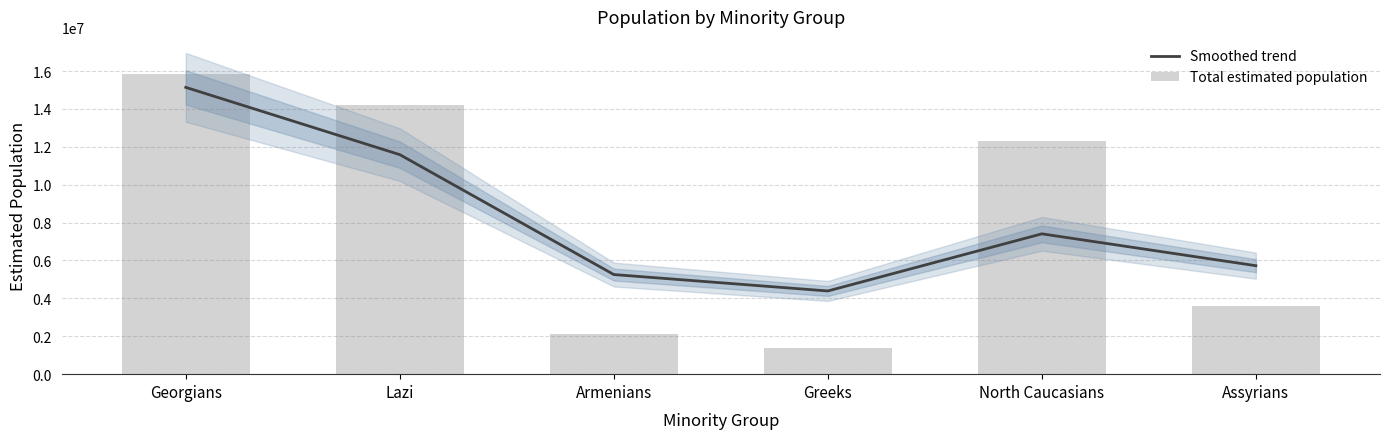

Reading left to right, what are all the values shown in this chart?

Smoothed trend: Georgians=15137729.9	Lazi=11586568.2	Armenians=5257900.2	Greeks=4391016.0	North Caucasians=7406663.5	Assyrians=5725462.2
Total estimated population: Georgians=15866030.0	Lazi=14206490.0	Armenians=2145360.0	Greeks=1397790.0	North Caucasians=12287600.0	Assyrians=3602070.0